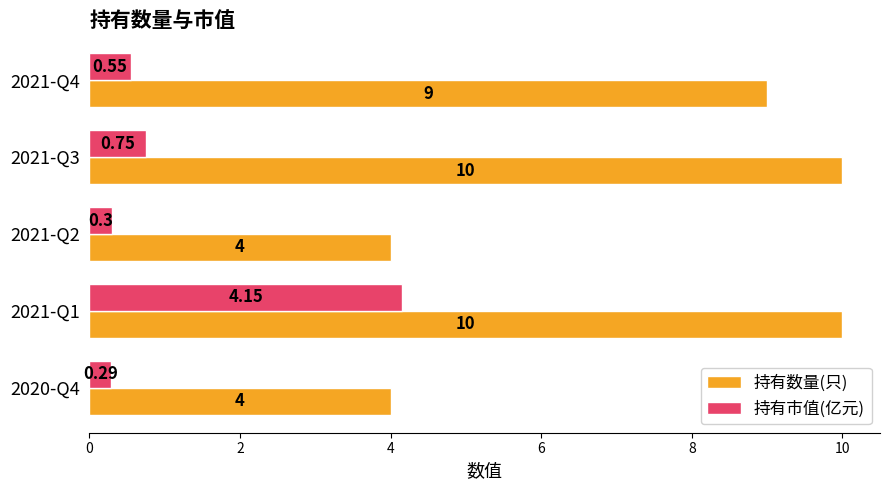

List the series in order of their overall mean, lowest first.

持有市值(亿元), 持有数量(只)